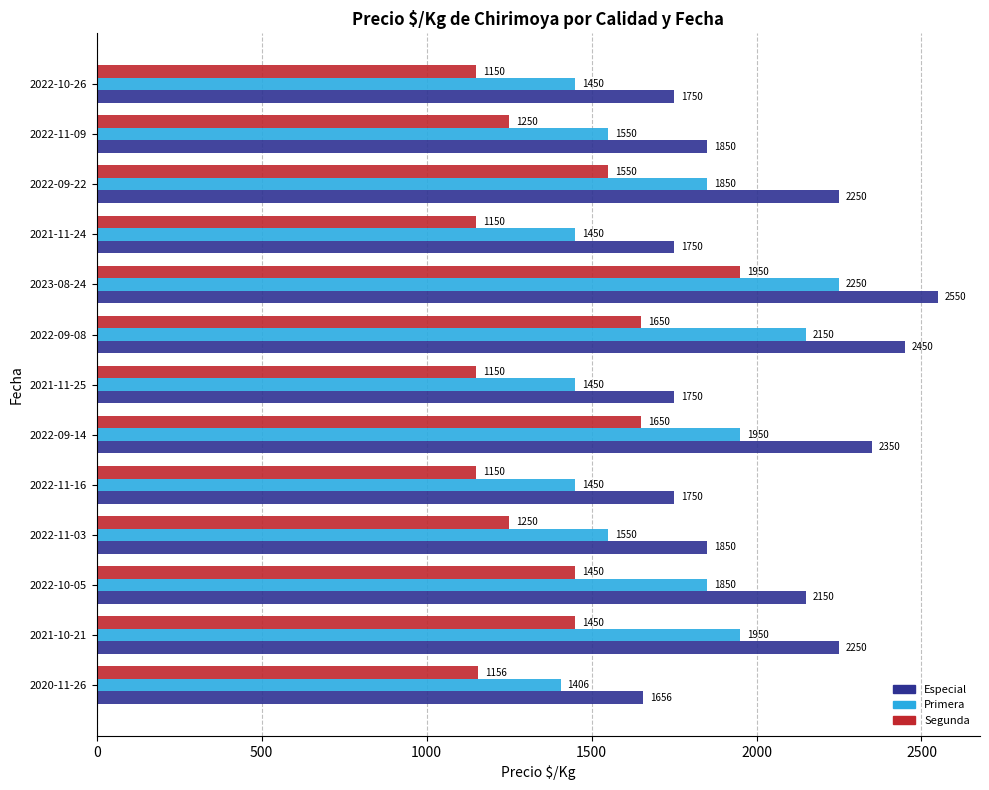

What is the sum of the Segunda values at 2021-11-24 and 2023-08-24?

3100